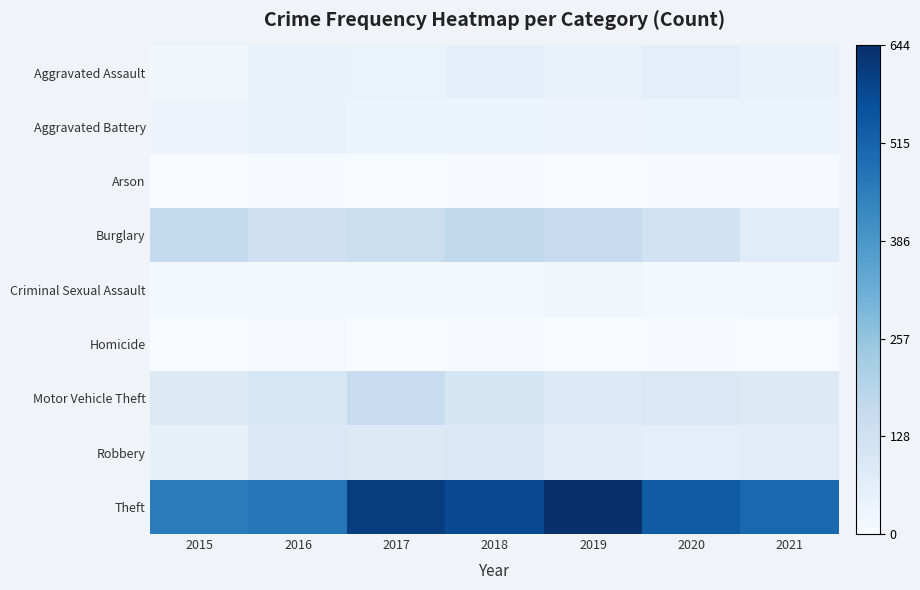

Reading left to right, list all the values displayed in this chart.

Aggravated Assault: 2015=25	2016=44	2017=42	2018=57	2019=47	2020=64	2021=44
Aggravated Battery: 2015=36	2016=45	2017=34	2018=38	2019=37	2020=35	2021=34
Arson: 2015=2	2016=3	2017=1	2018=4	2019=2	2020=3	2021=4
Burglary: 2015=164	2016=138	2017=145	2018=171	2019=156	2020=125	2021=75
Criminal Sexual Assault: 2015=11	2016=14	2017=15	2018=15	2019=23	2020=12	2021=17
Homicide: 2015=2	2016=6	2017=1	2018=4	2019=1	2020=5	2021=2
Motor Vehicle Theft: 2015=81	2016=99	2017=150	2018=108	2019=87	2020=93	2021=85
Robbery: 2015=55	2016=92	2017=85	2018=94	2019=66	2020=63	2021=72
Theft: 2015=453	2016=469	2017=608	2018=580	2019=644	2020=535	2021=505